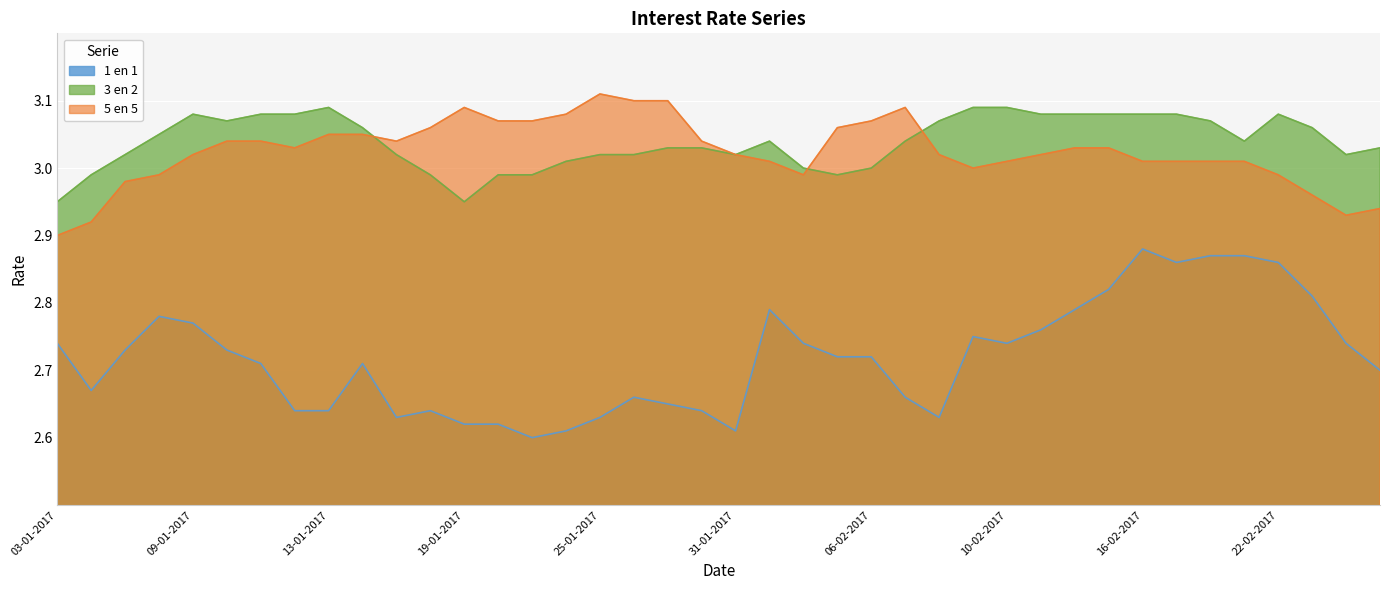

True or false: 3 en 2 has more than 0 points higher than both neighbors.

True